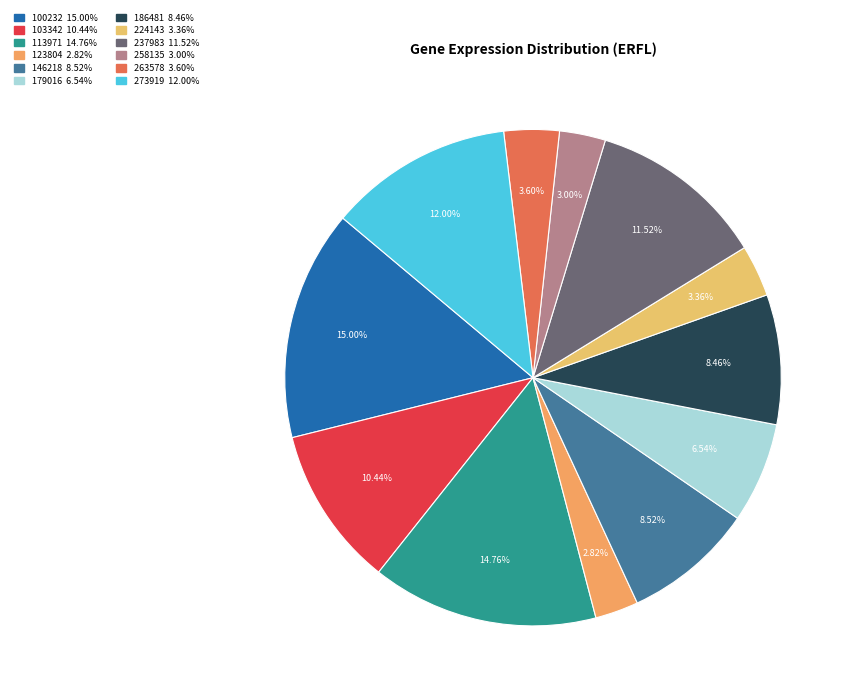

To the nearest percent, what is the combined percentage of 224143 and 103342?

14%